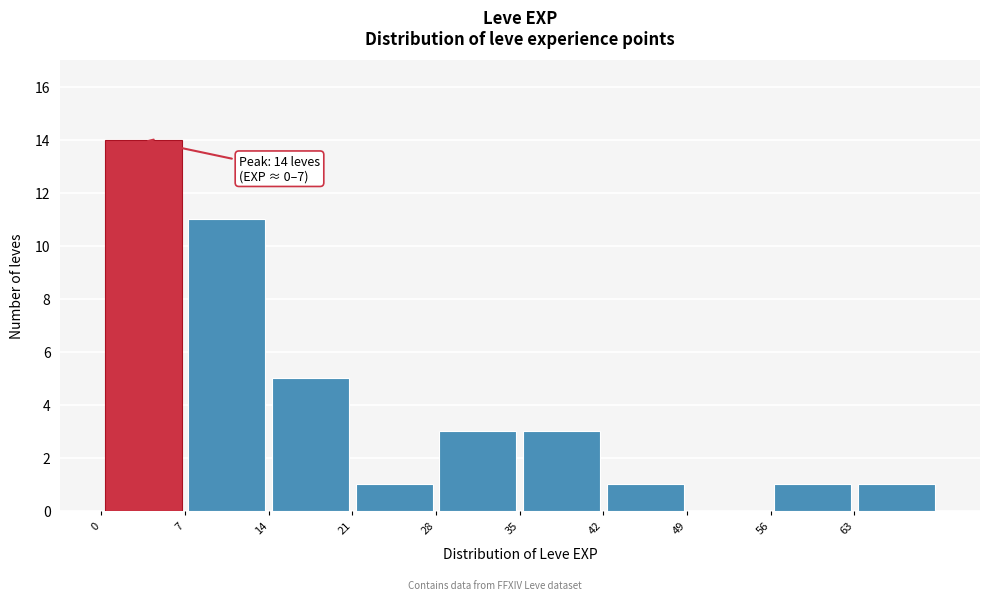

Over which range of the x-axis is the bar tallest?

0 to 7